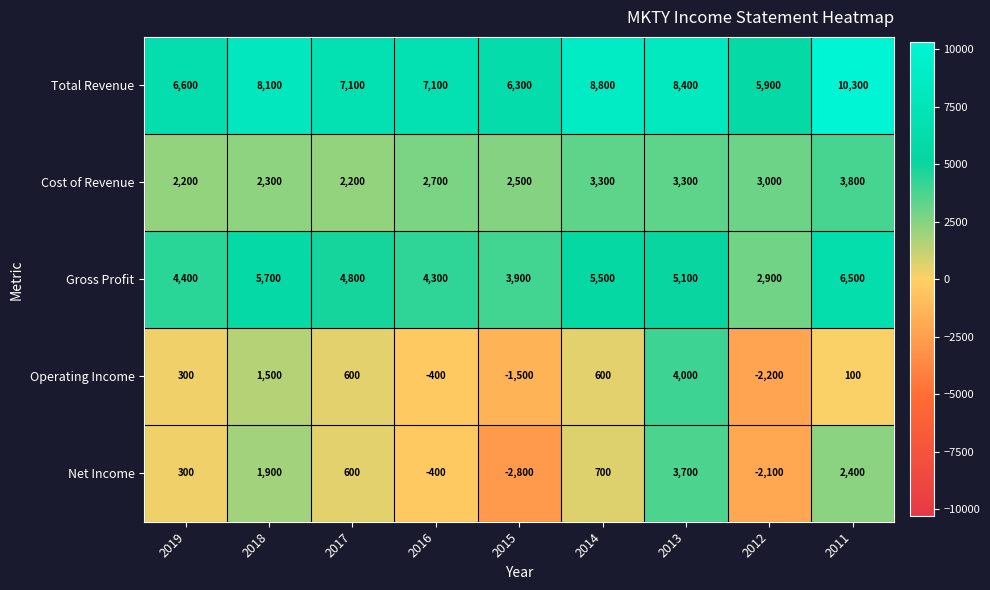

Which series has the largest total across all categories?

Total Revenue